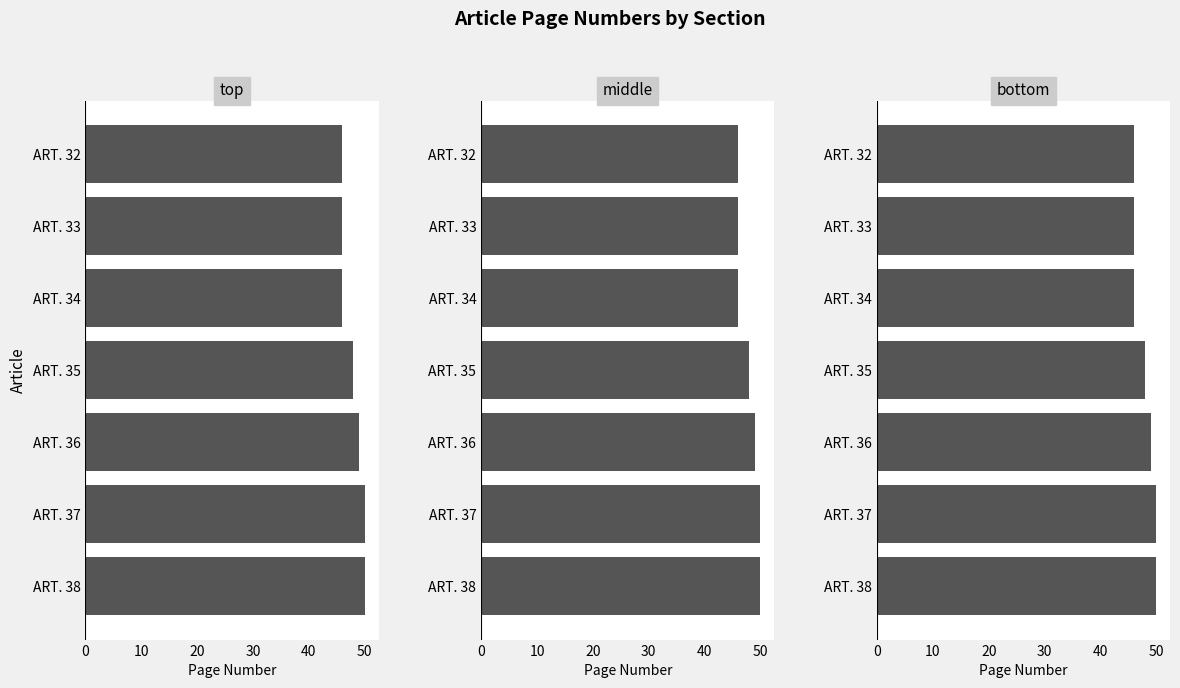

Count the number of data series in this chart.

1